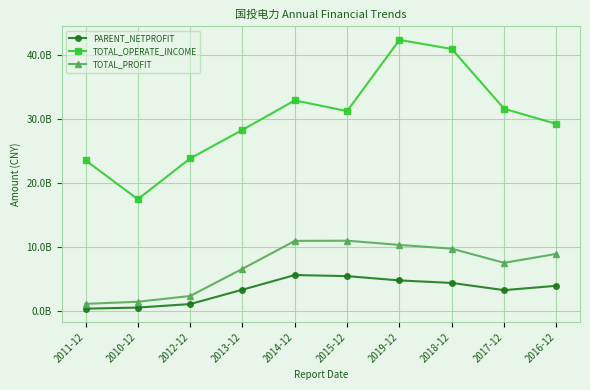

Reading right to left, transcribe all the data shown in this chart.

PARENT_NETPROFIT: 3916447642.4	3232300015.7	4364098425.7	4755460882.4	5427522203.8	5599833222.7	3305278967.2	1053949166.1	504422210.0	332310122.0
TOTAL_OPERATE_INCOME: 29270802965.5	31643064641.0	41011372735.7	42433460265.8	31279699772.9	32957169192.1	28338981085.0	23867007746.4	17474731747.1	23568711264.7
TOTAL_PROFIT: 8917100628.9	7514331369.5	9729172218.9	10317072306.2	10980637470.5	10947509975.1	6578942602.0	2317981817.5	1413641775.3	1088510035.4